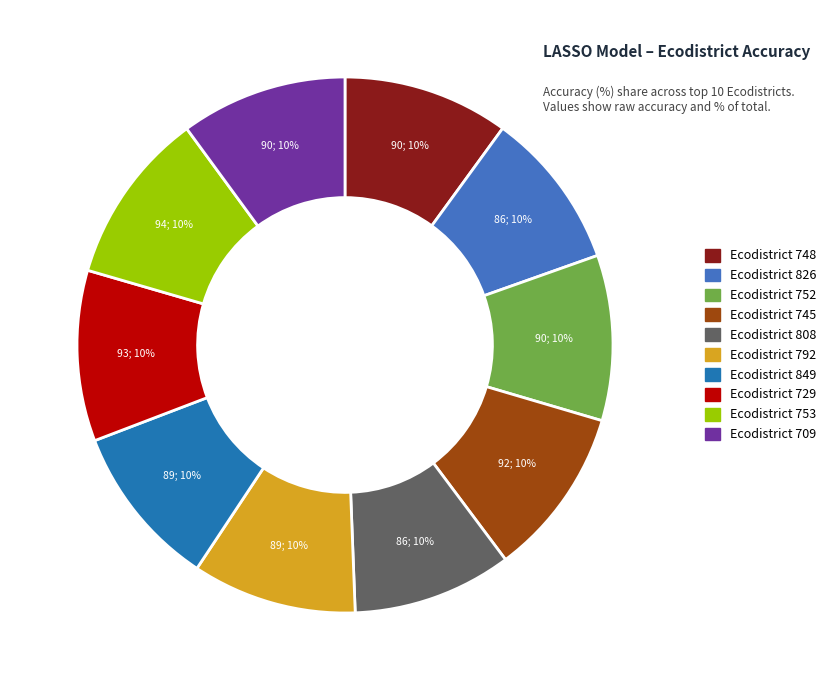

Is there any slice that represents more than half of the pie?

No